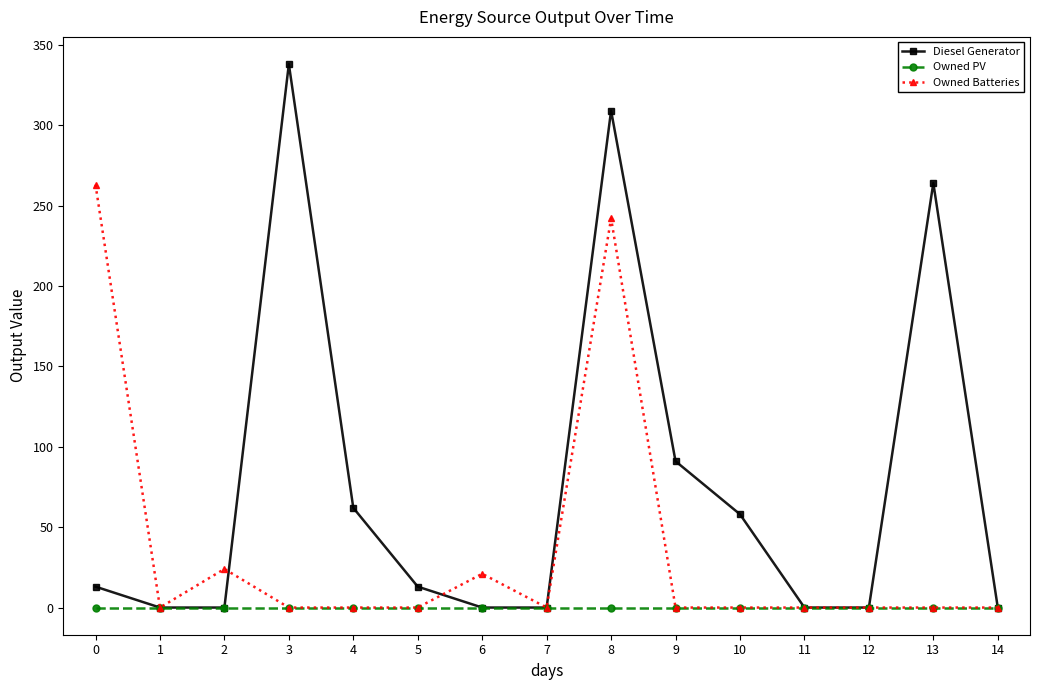

Rank the series by their average value, from highest to lowest.

Diesel Generator, Owned Batteries, Owned PV